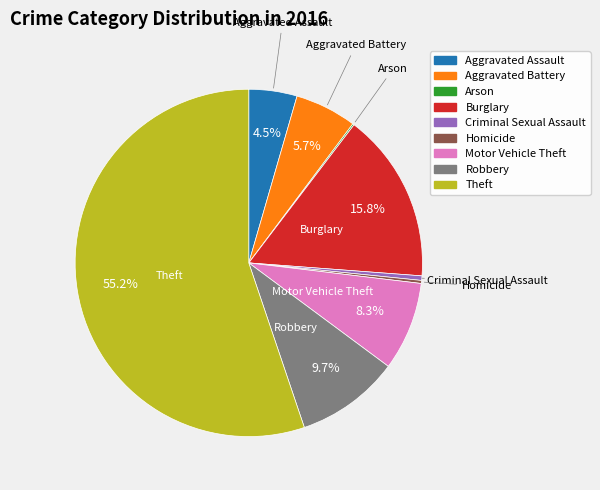

Is there any slice that represents more than half of the pie?

Yes